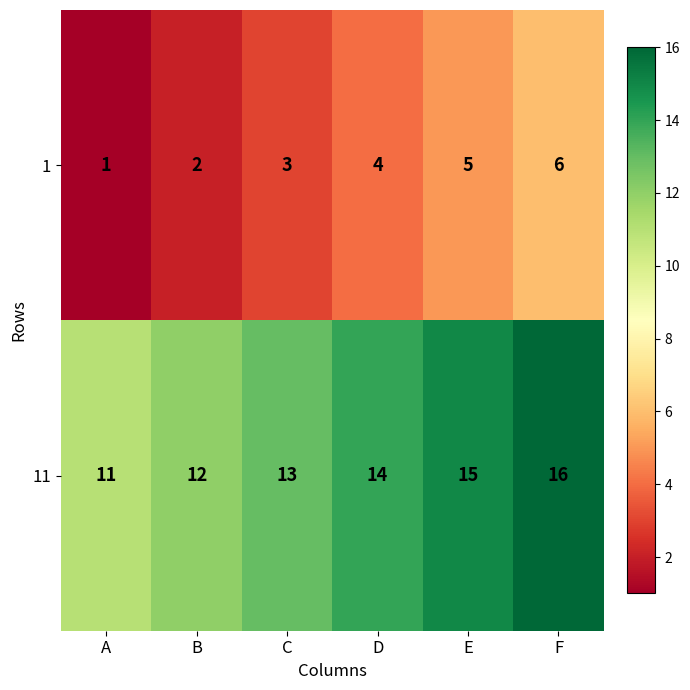

What is the difference between the maximum and minimum values in the 11 series?

5